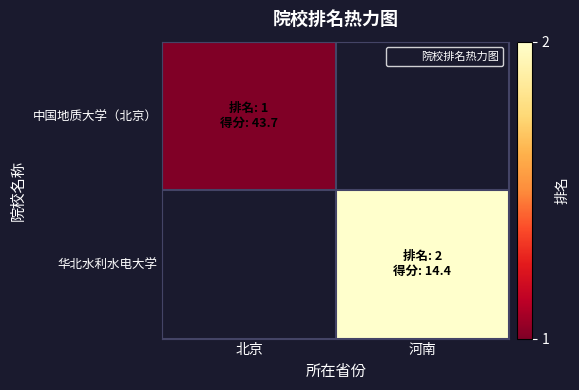

Is it true that 华北水利水电大学 equals 2.0 at 河南?

True